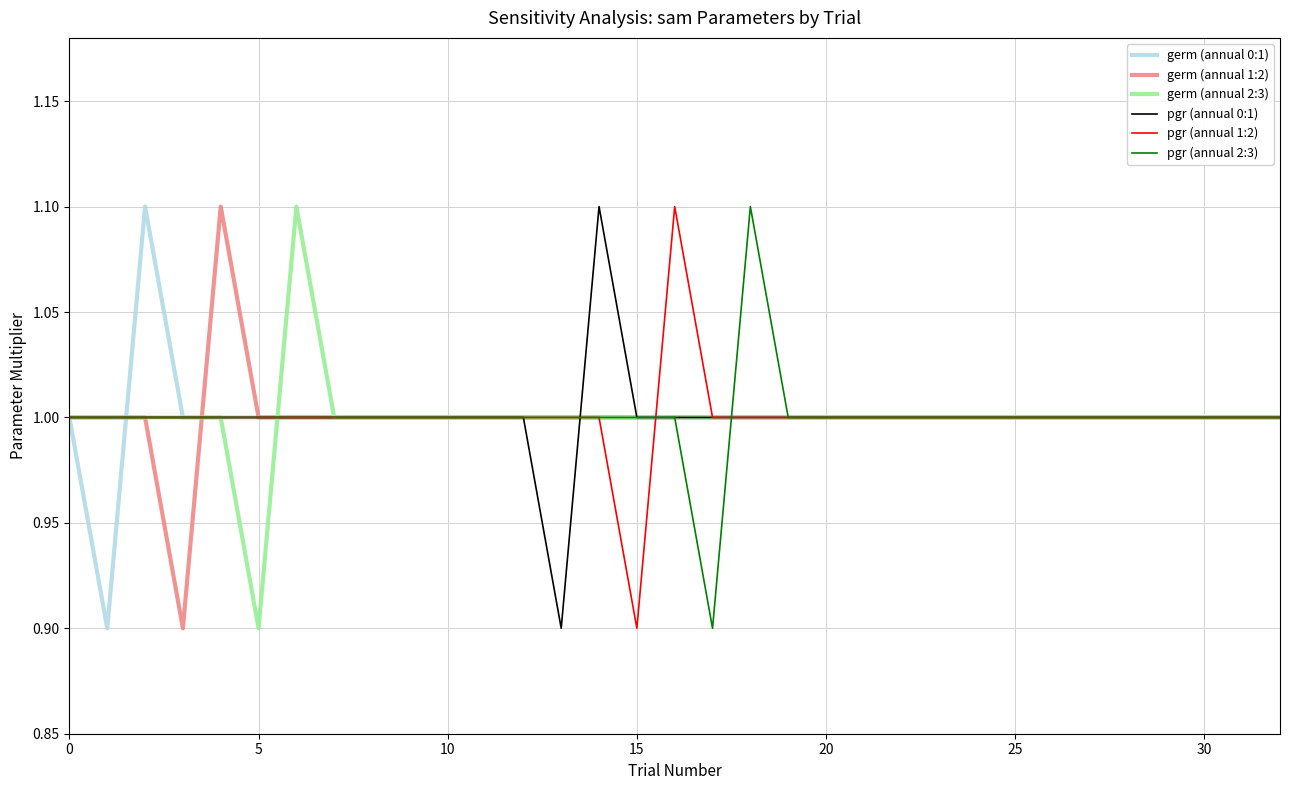

What are all the series names shown in the legend?

germ (annual 0:1), germ (annual 1:2), germ (annual 2:3), pgr (annual 0:1), pgr (annual 1:2), pgr (annual 2:3)